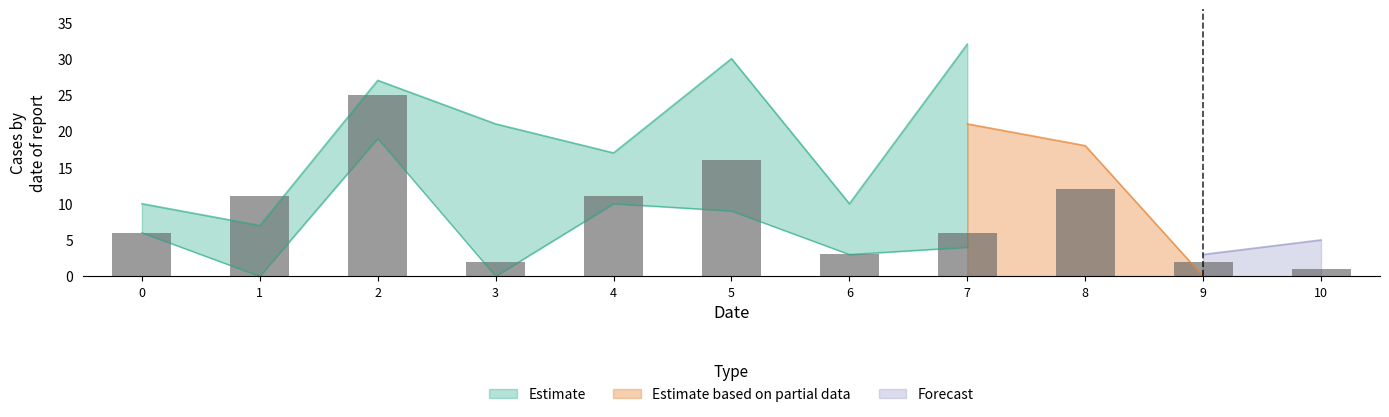

Does the chart contain any negative values?

No